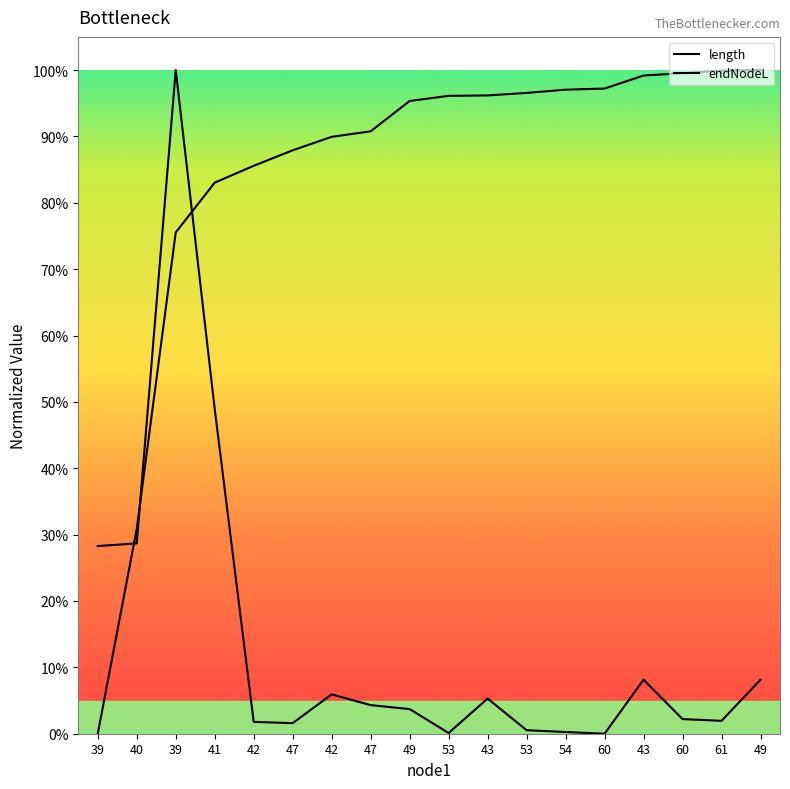

Rank the series by their average value, from highest to lowest.

endNodeL, length